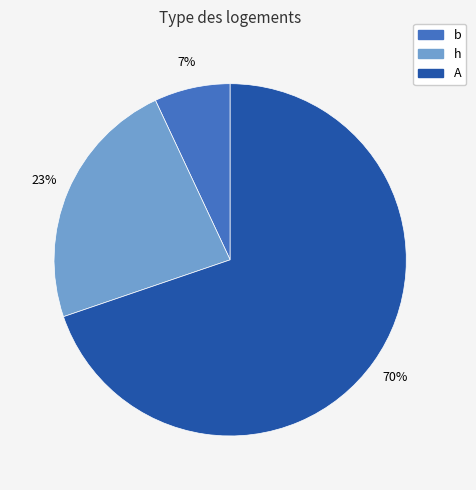

True or false: A accounts for 70% of the total.

True